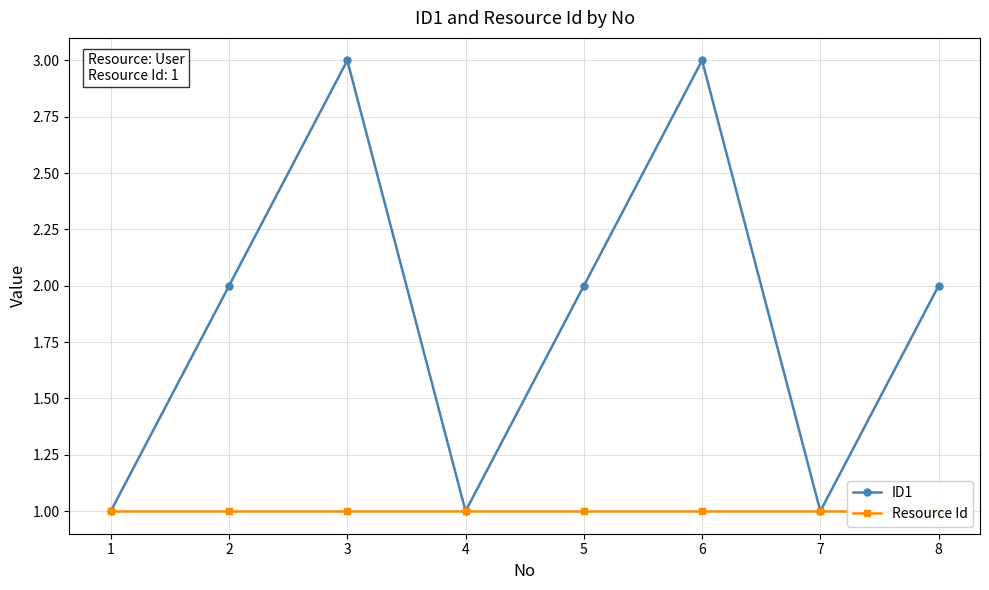

What value does the Resource Id series have at 4?

1